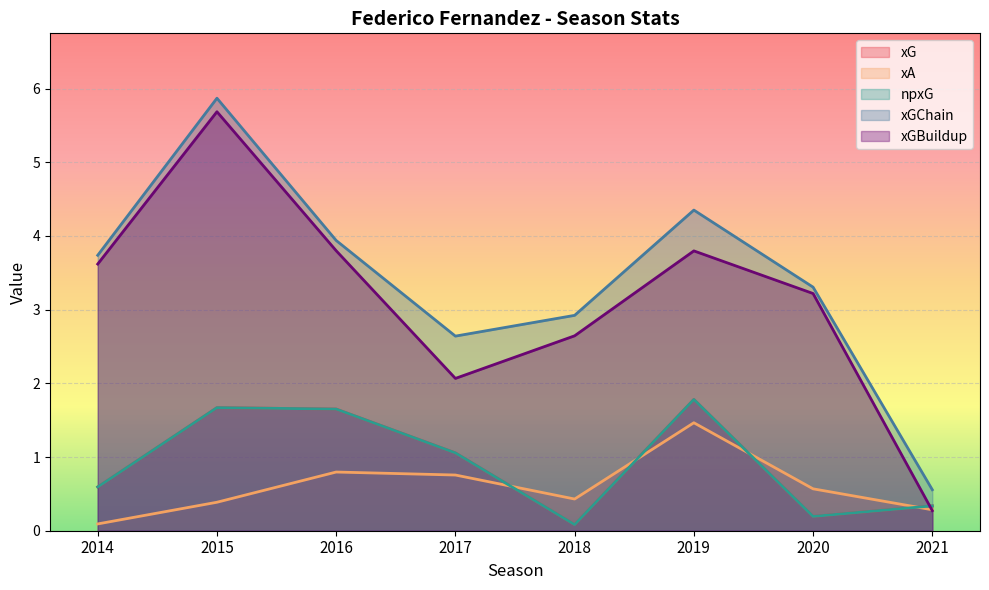

What is the spread (max minus min) of values at 2017?

1.9